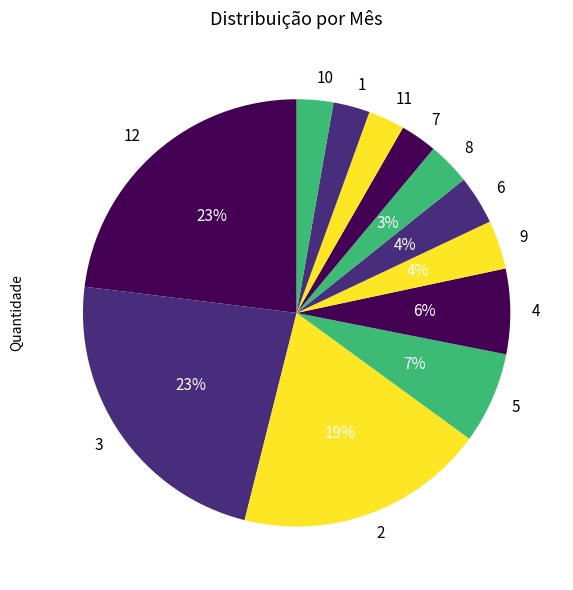

True or false: 5 accounts for 7% of the total.

True